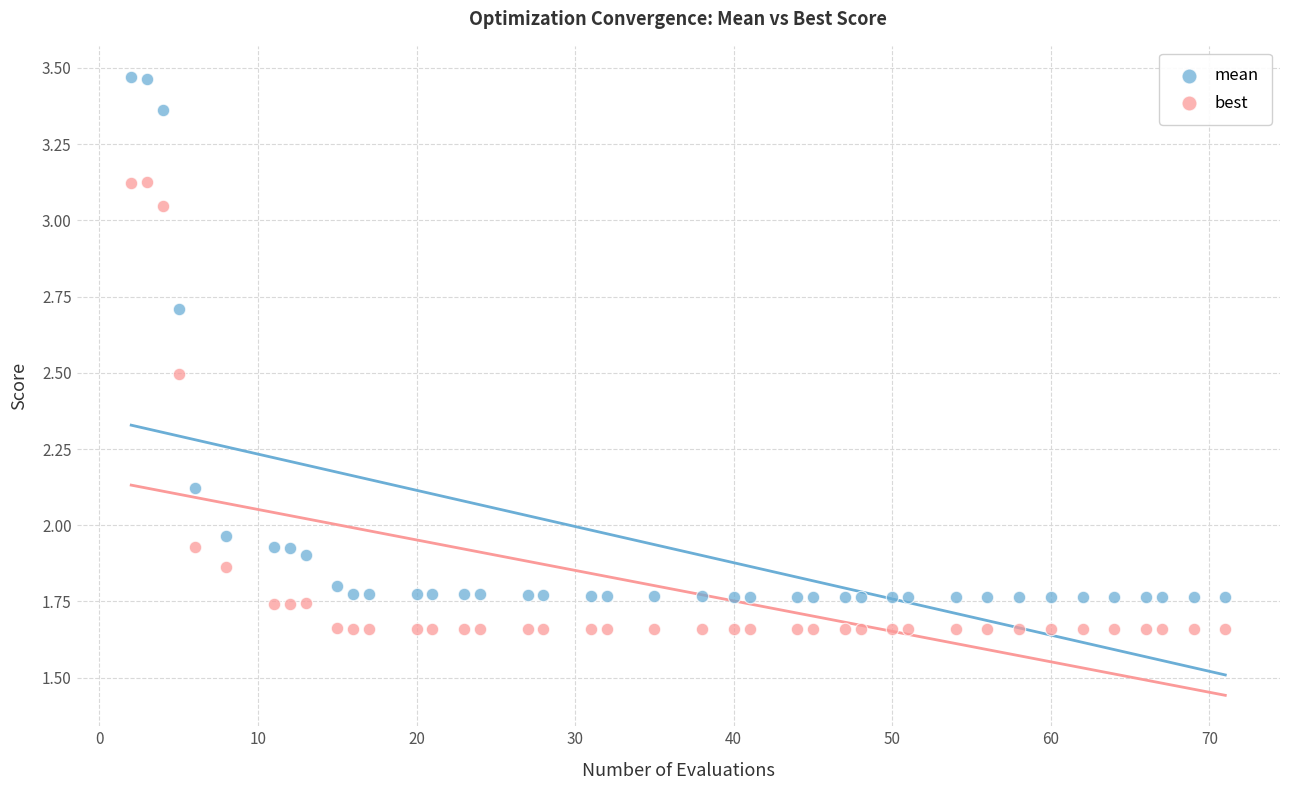

Across all data points, what is the range of X values (max minus min)?

69.0